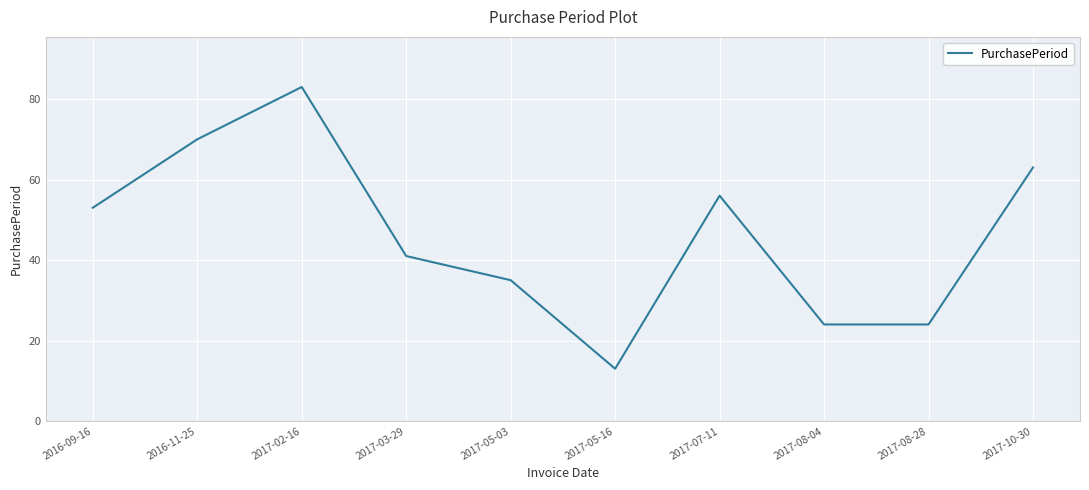

What is the ratio of the value at 2017-08-28 to the value at 2017-08-04?

1.0